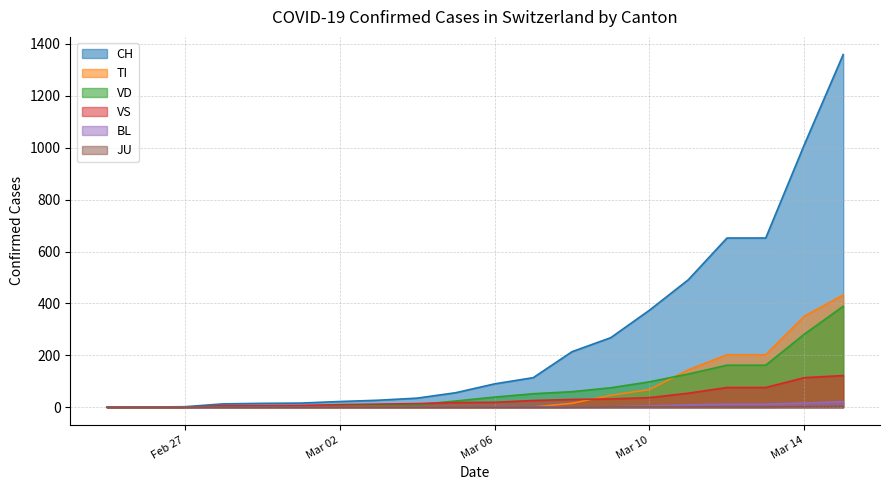

At which category is the sum across all series the highest?

2020-03-15